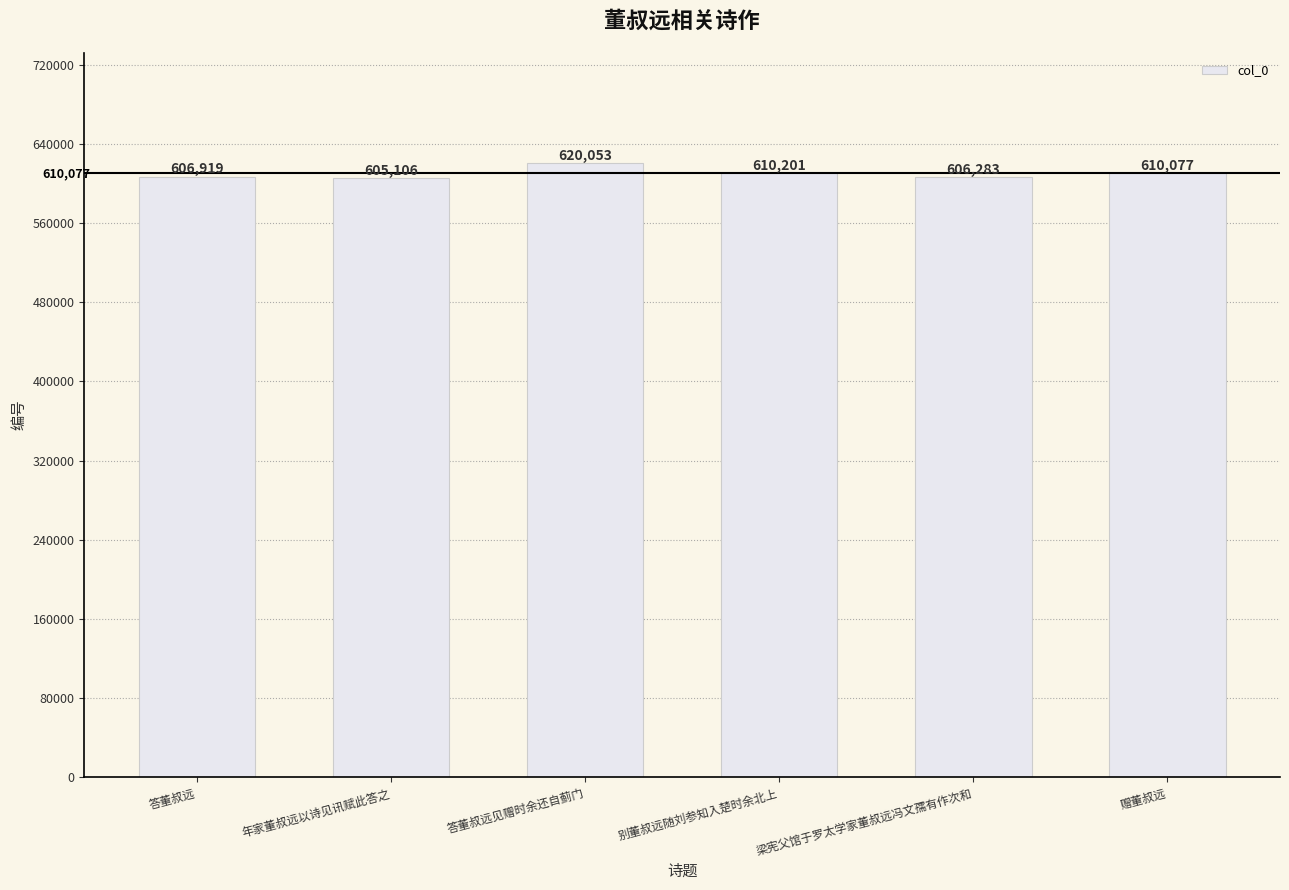

What is the change in value from 答董叔远 to 年家董叔远以诗见讯赋此答之?

-1813